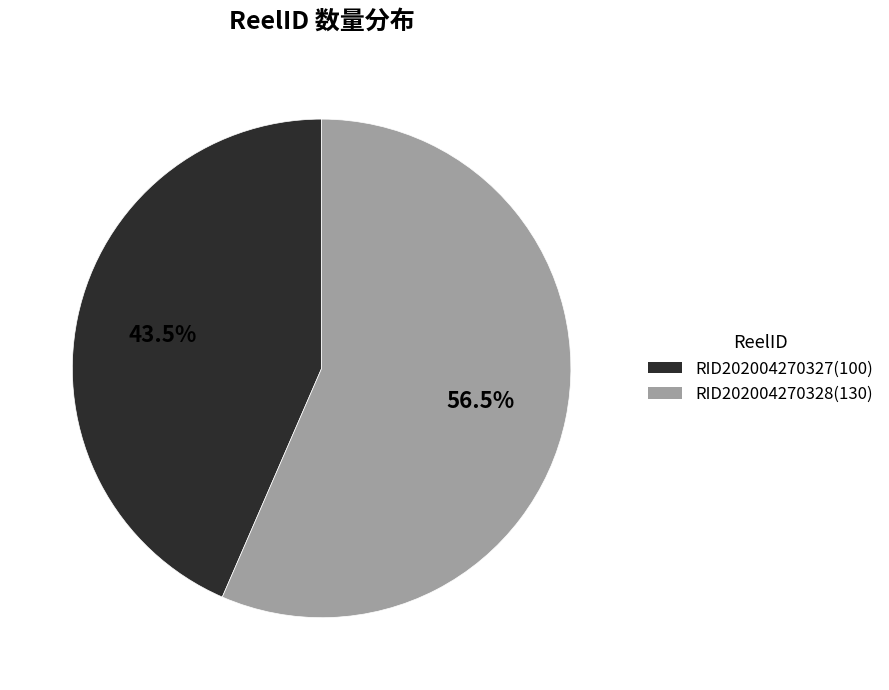

What is the total percentage of RID202004270328 and RID202004270327?

100.0%